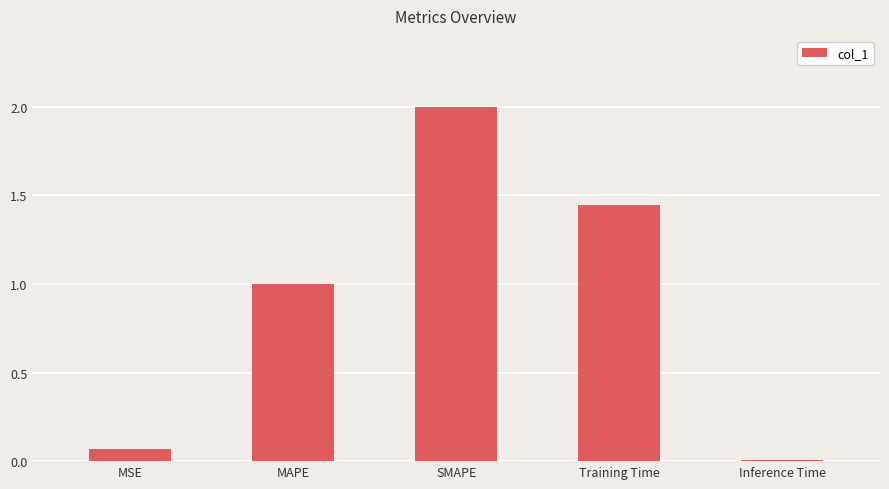

What is the sum of all values?

4.5